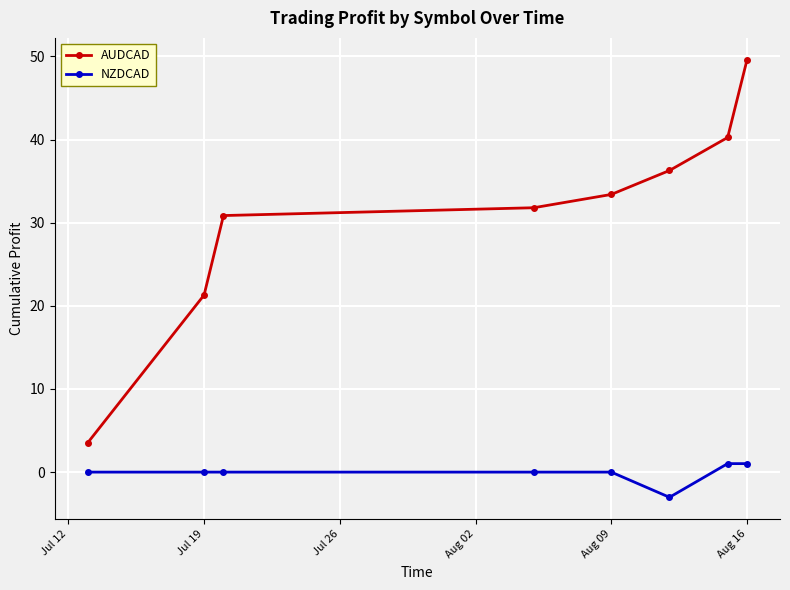

What is the average value of the AUDCAD series?

30.9